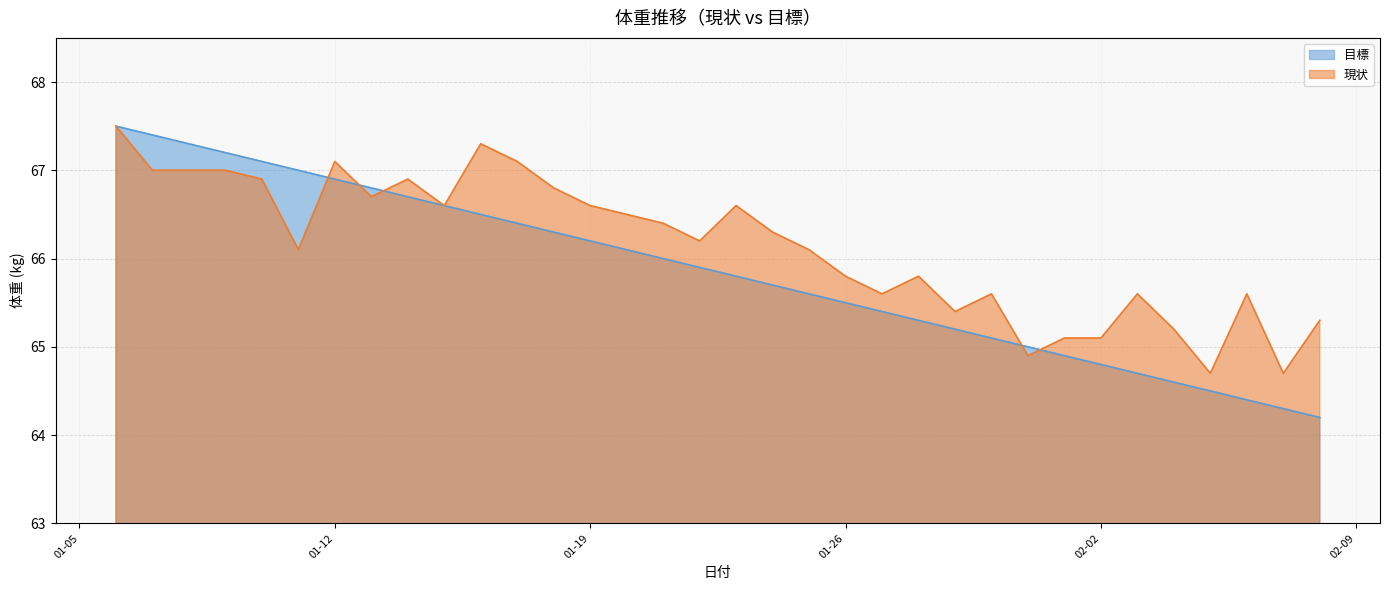

Rank the series by their maximum value, from highest to lowest.

目標, 現状